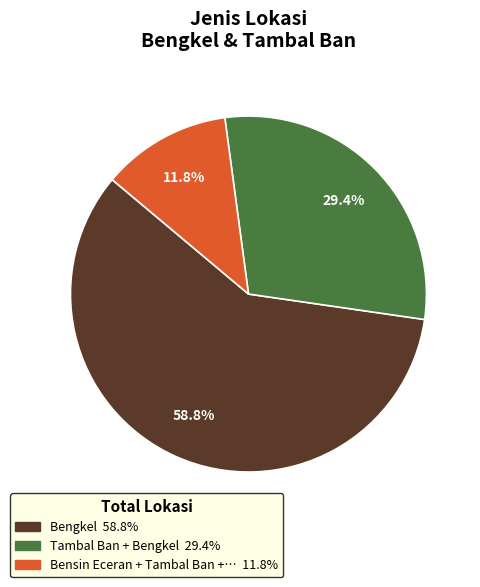

Is there any slice that represents more than half of the pie?

Yes